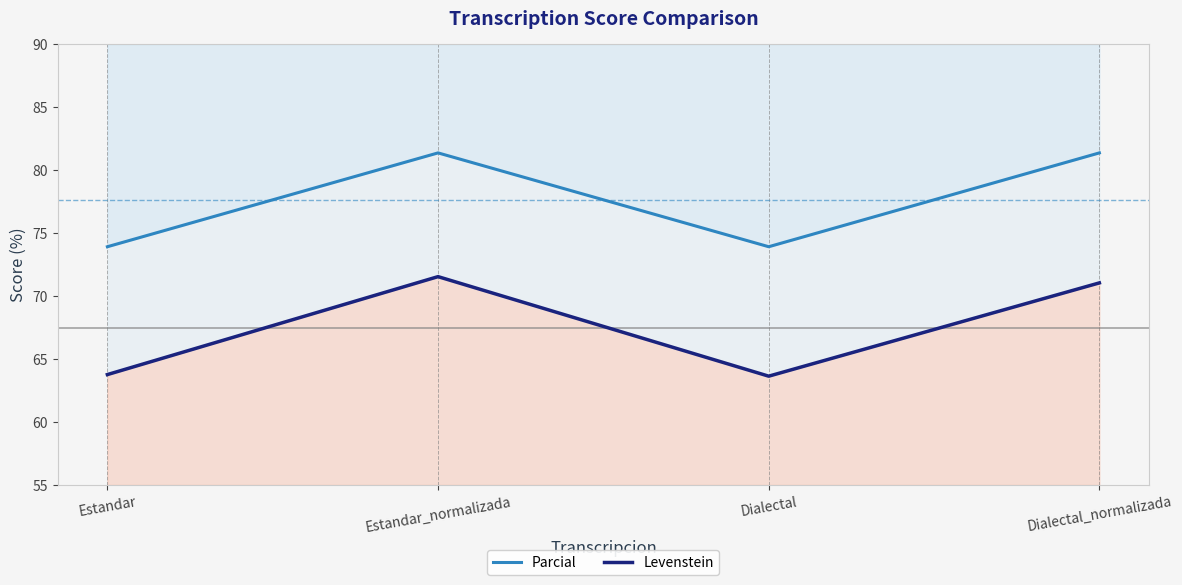

What is the sum of all Levenstein values?

270.0